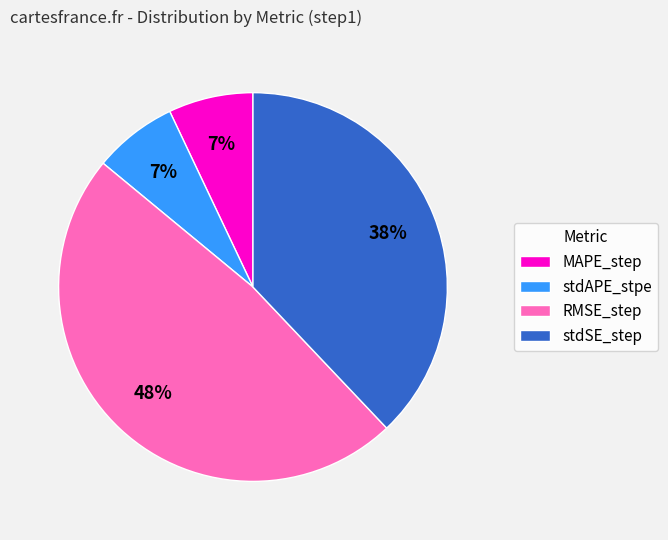

To the nearest percent, what is the combined percentage of stdSE_step and RMSE_step?

86%